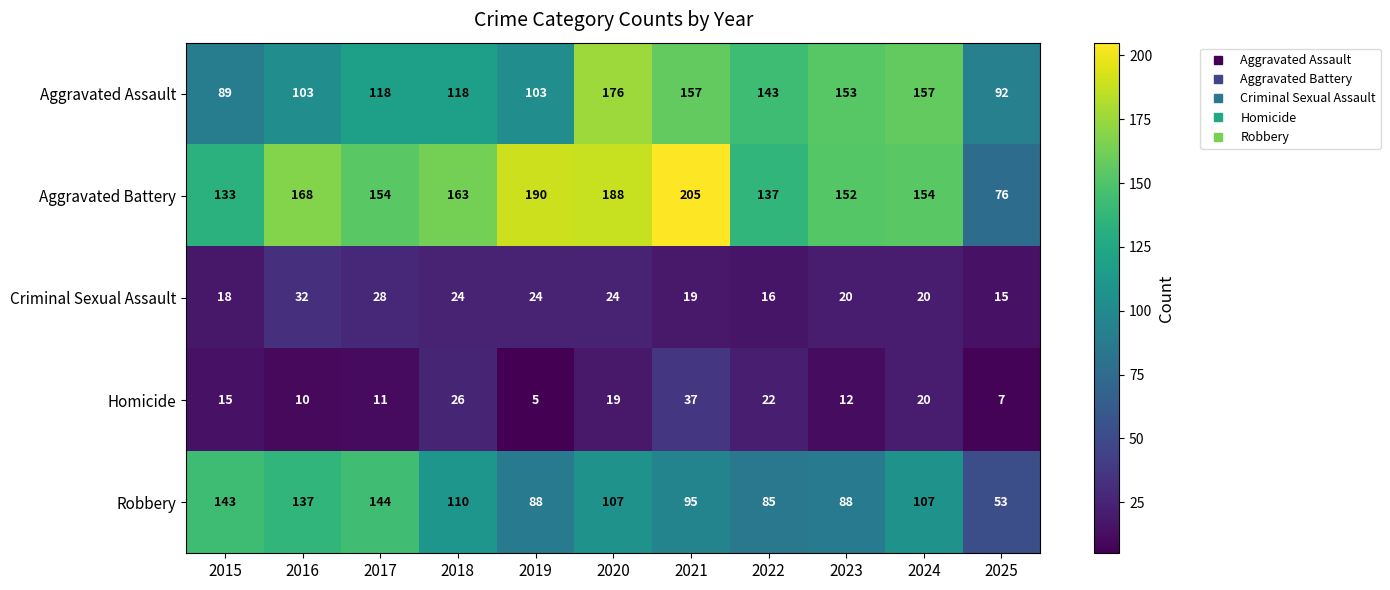

What is the minimum value for Aggravated Battery?

76